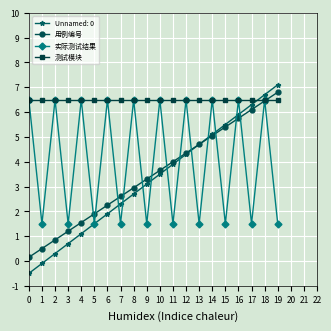

What is the value of the 测试模块 point at the 5th from the left?

6.5